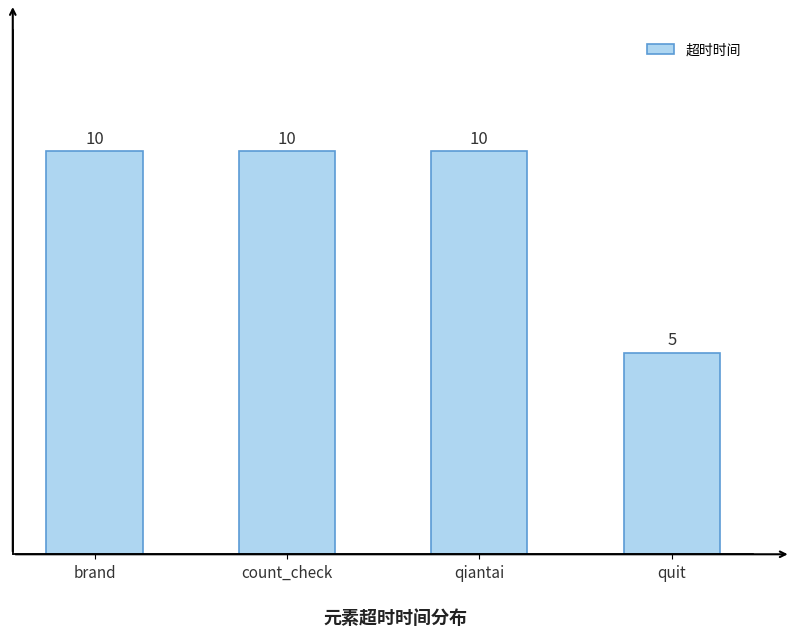

Reading left to right, what are all the values shown in this chart?

10	10	10	5